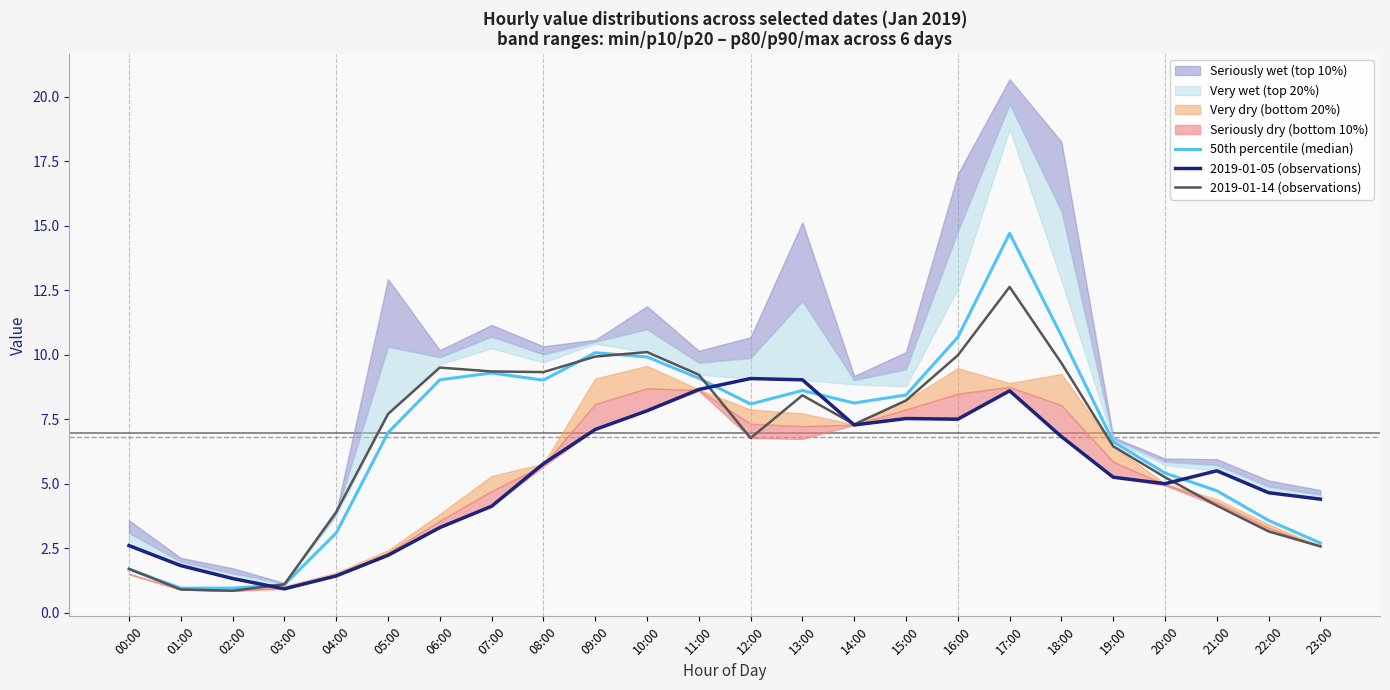

At which category is the sum across all series the highest?

17:00